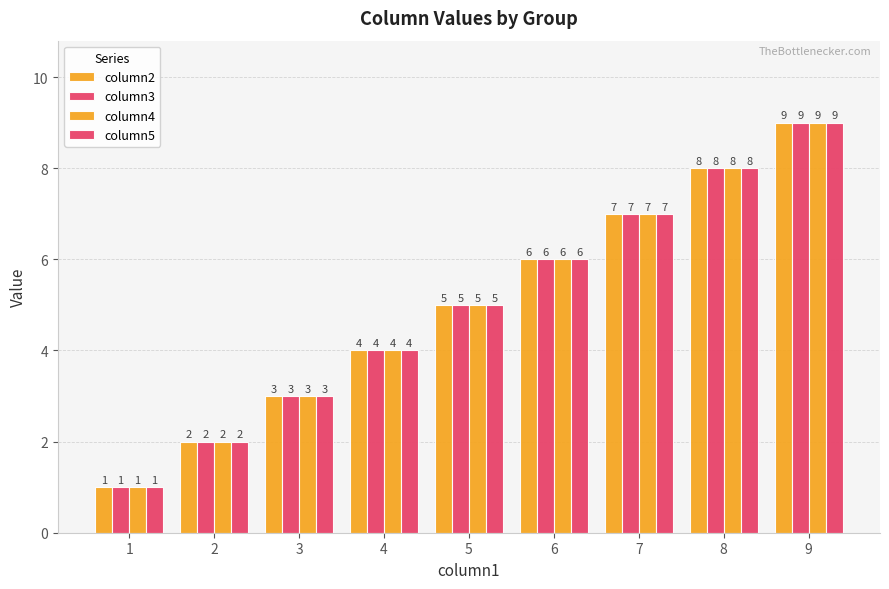

How many groups of bars are there?

9